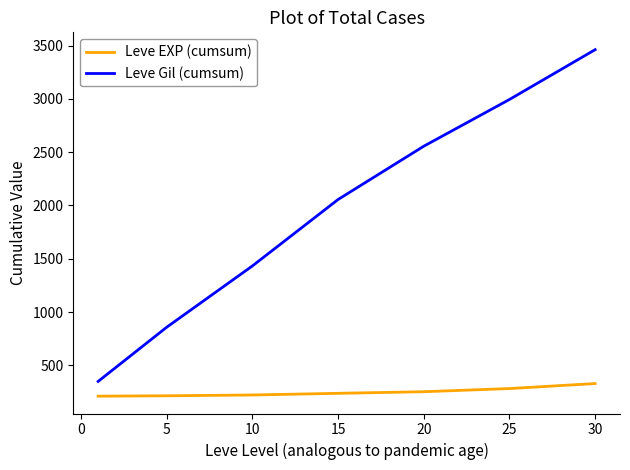

True or false: Leve Gil (cumsum) has more than 0 points higher than both neighbors.

False